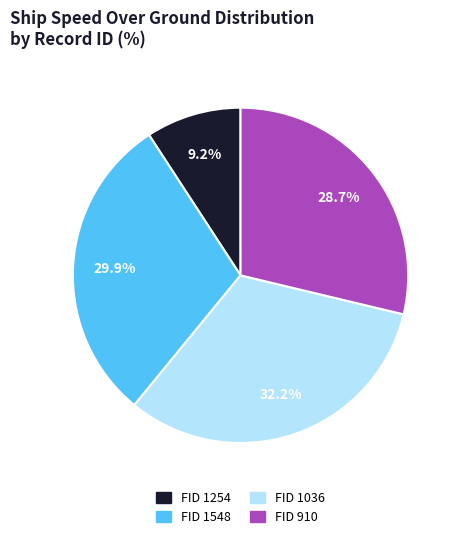

Is there any slice that represents more than half of the pie?

No